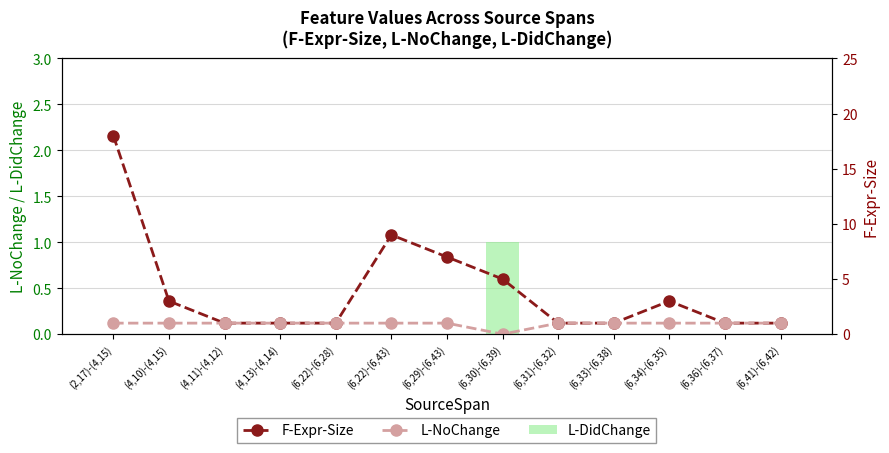

Reading right to left, transcribe all the data shown in this chart.

L-DidChange: 0	0	0	0	0	1	0	0	0	0	0	0	0
F-Expr-Size: 1	1	3	1	1	5	7	9	1	1	1	3	18
L-NoChange: 1	1	1	1	1	0	1	1	1	1	1	1	1